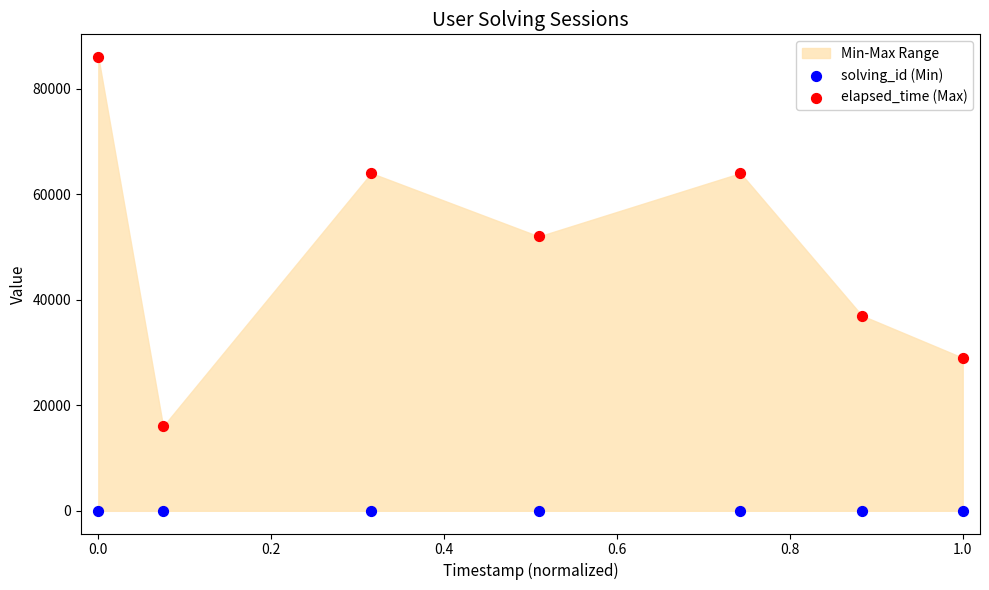

In the elapsed_time (Max) series, what Y value is closest to 51000?

52000